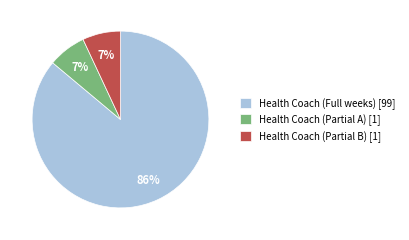

Does Health Coach (Full weeks) [99] account for over 50% of the chart?

Yes